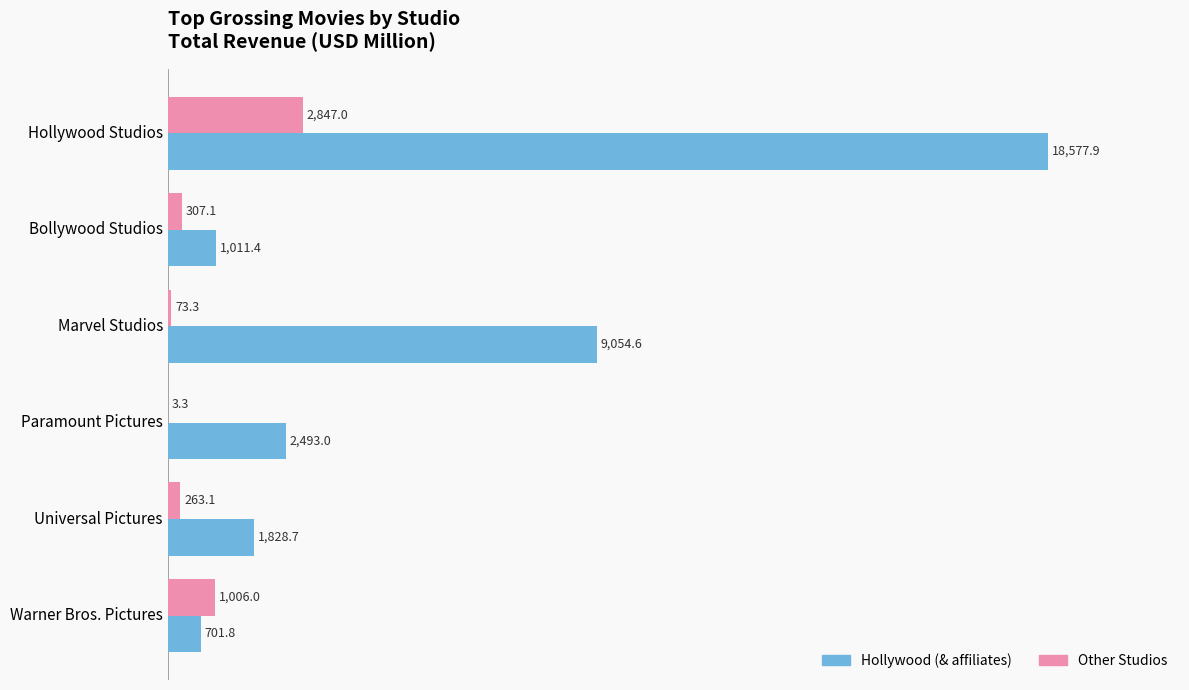

The Hollywood (& affiliates) series shows 701.8 at Warner Bros. Pictures. True or false?

True